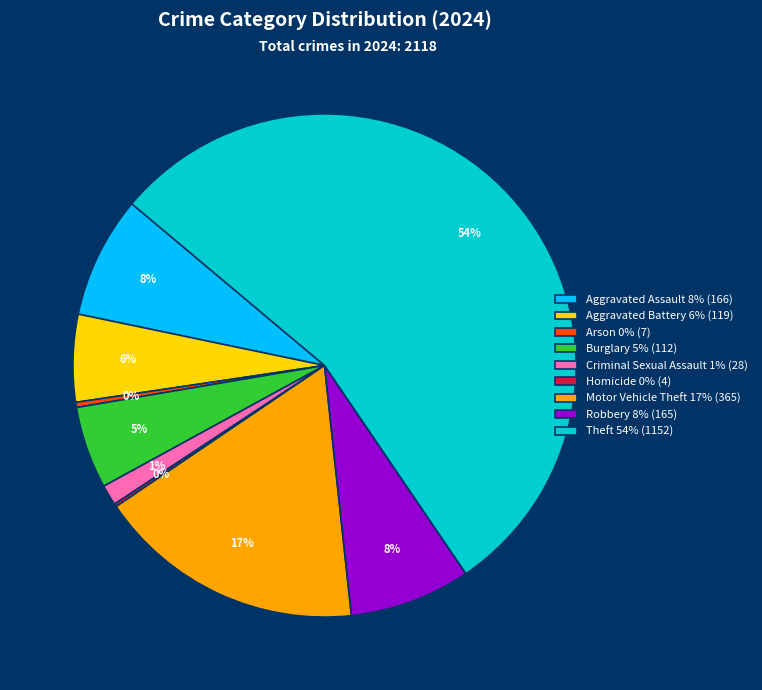

To the nearest percent, what portion does Aggravated Battery 6% (119) represent?

6%